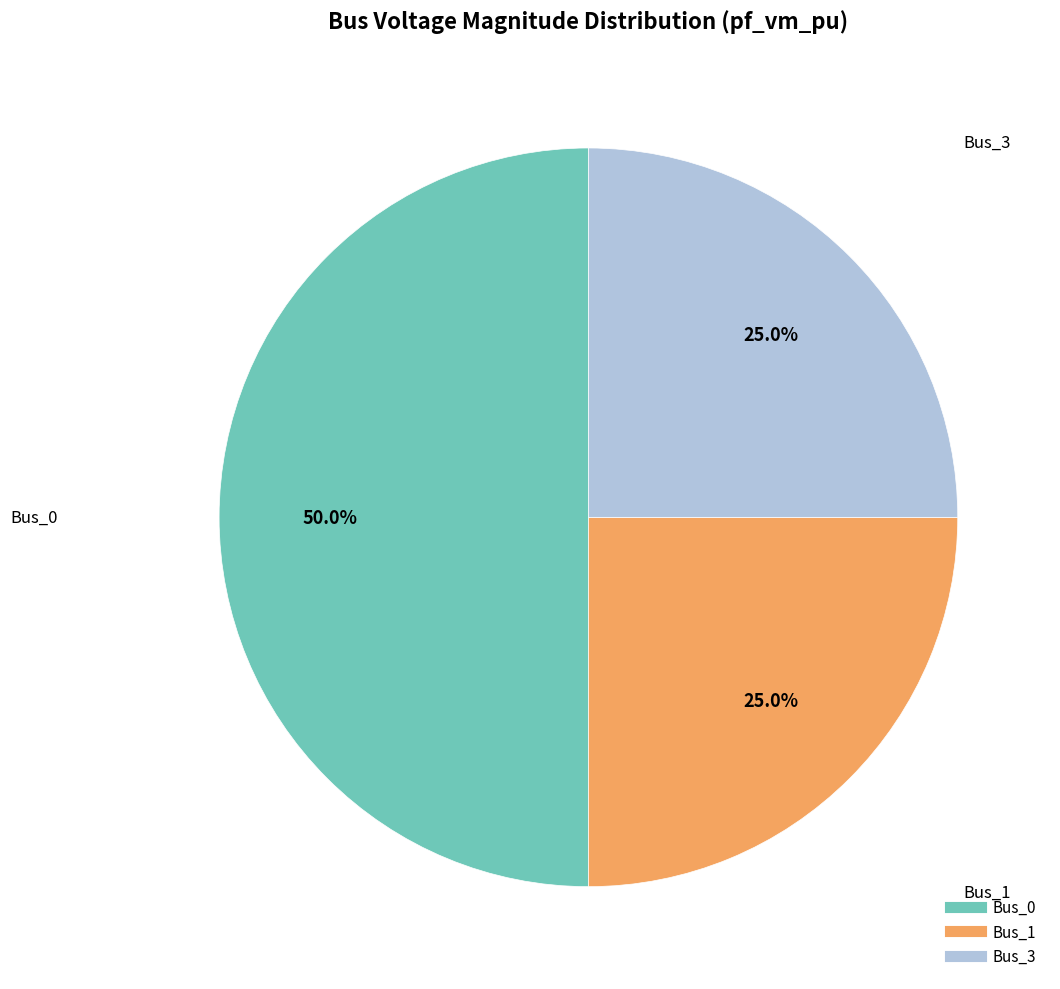

How many segments does this pie chart have?

3